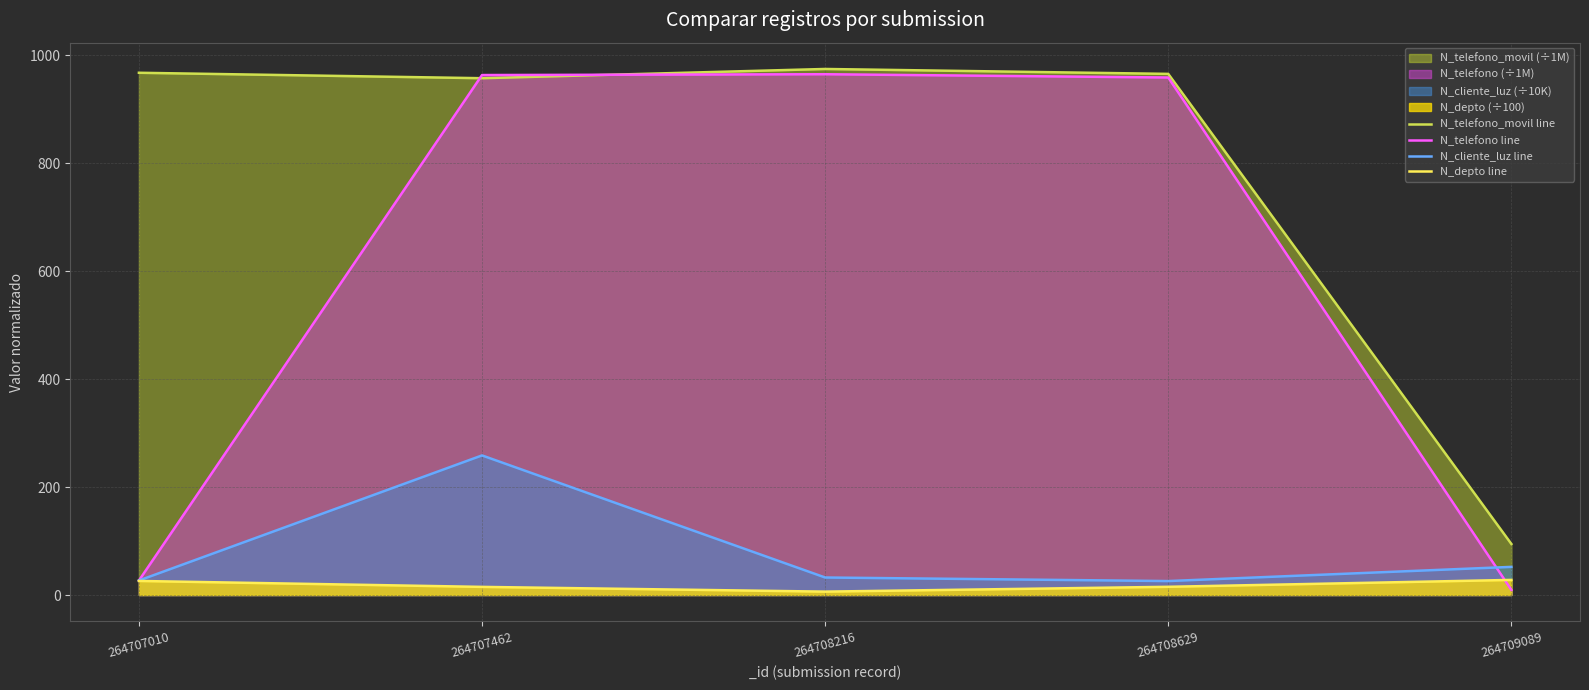

True or false: N_telefono_movil line and N_depto line intersect in this chart.

False